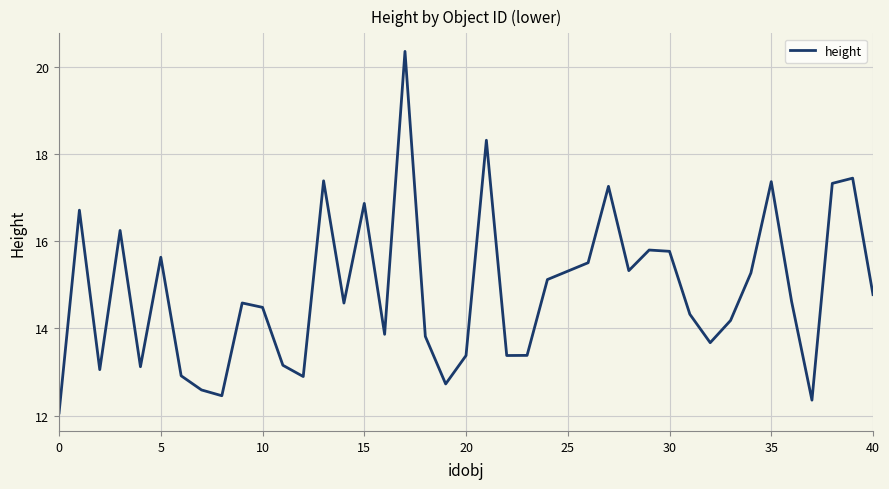

What is the maximum value shown in the chart?

20.4